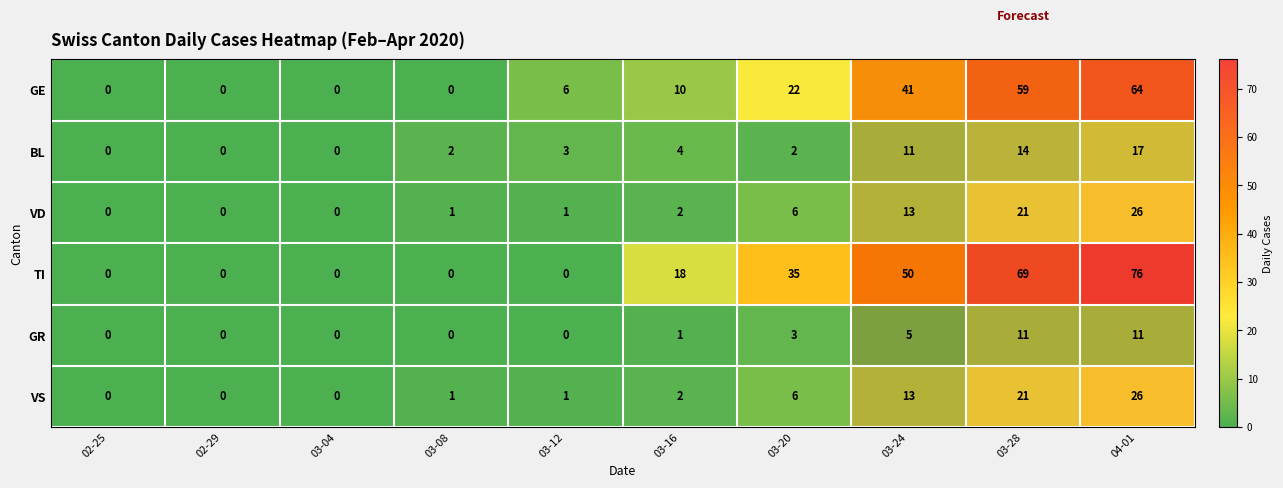

What is the total value across all series at 03-08?

4